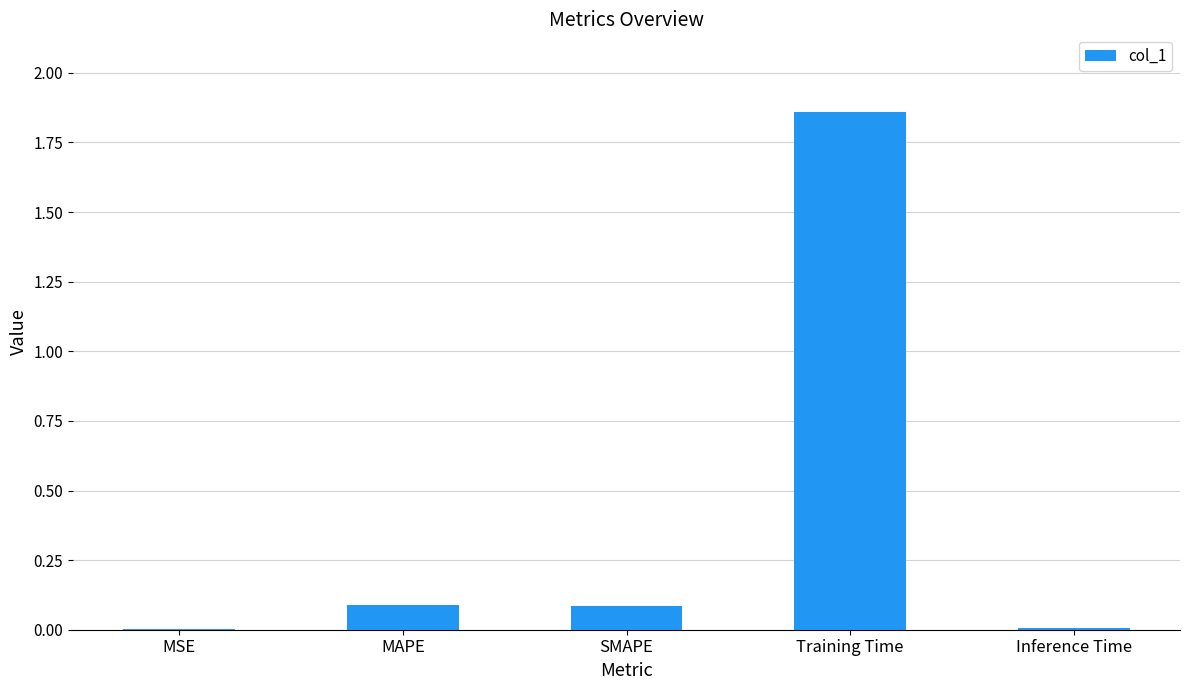

What is the change in value from SMAPE to Training Time?

+1.8